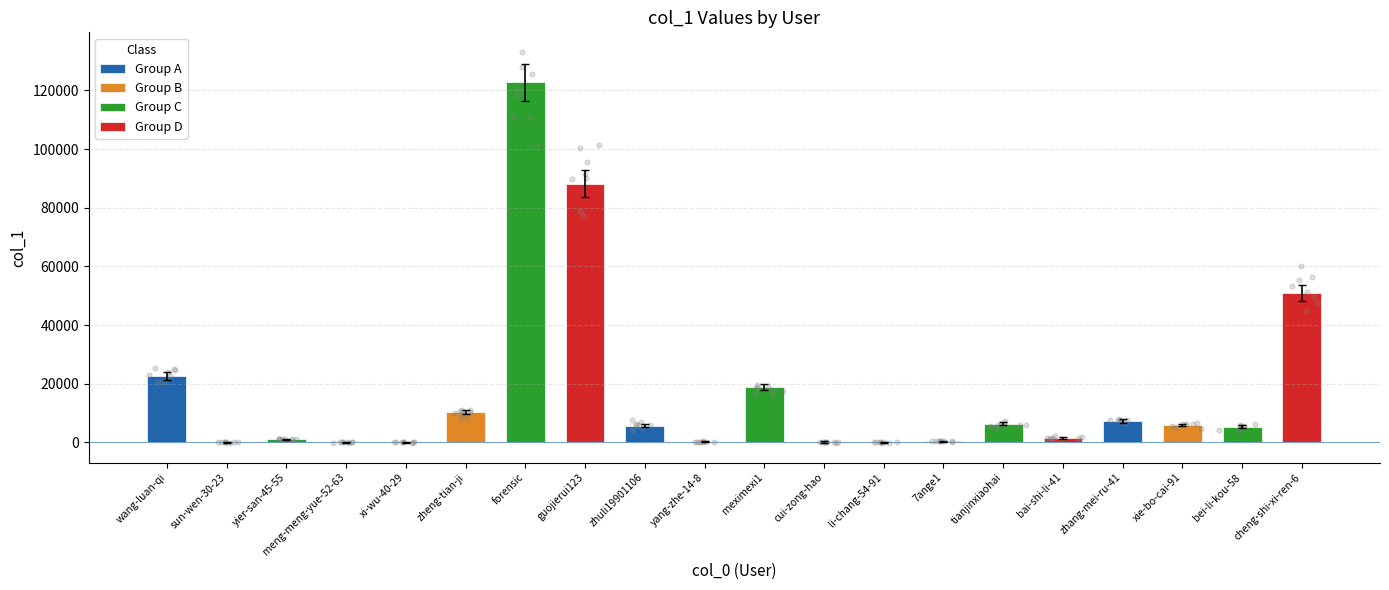

Approximately how many times larger is the value at bai-shi-li-41 compared to meximexi1?

0.1